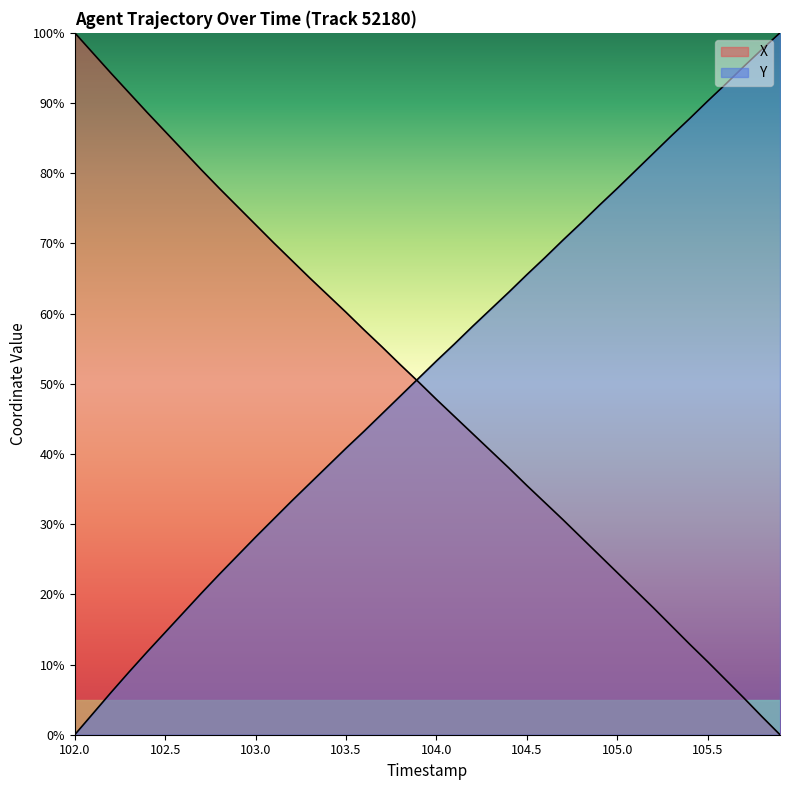

How many lines are shown in the chart?

2